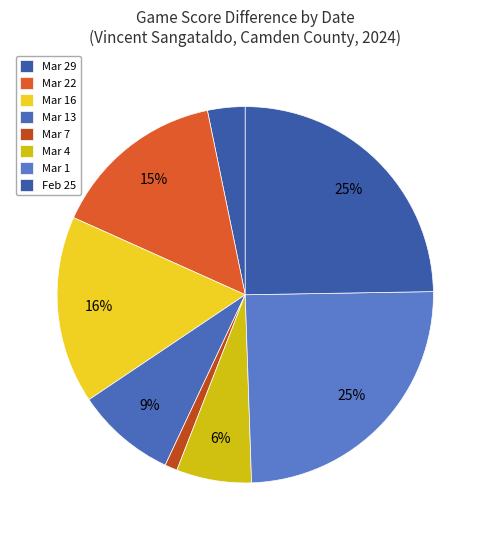

How many segments does this pie chart have?

8